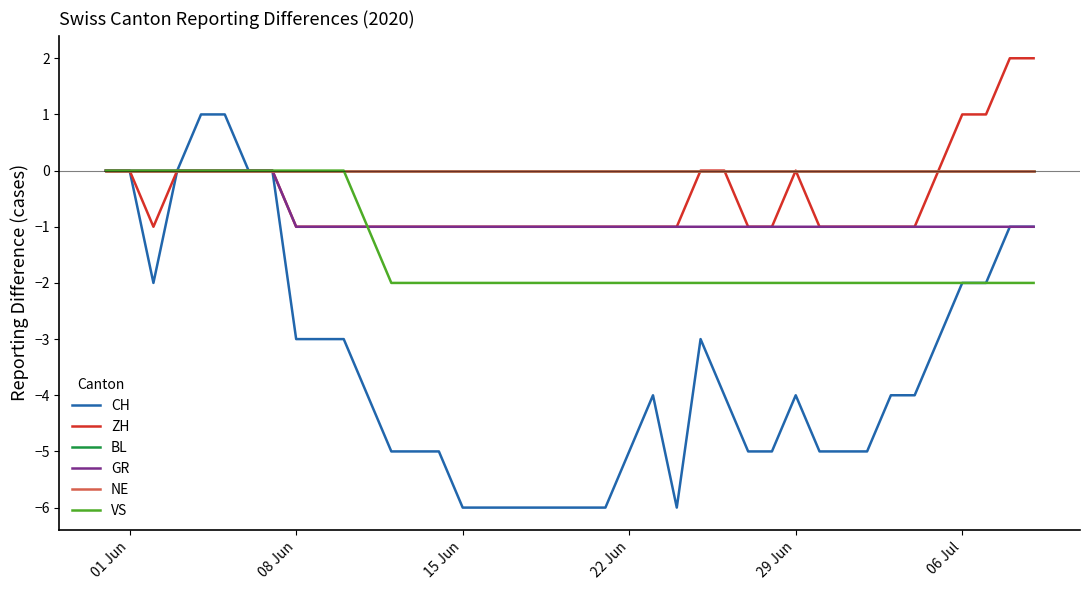

Does the chart display data point markers on the line(s)?

No